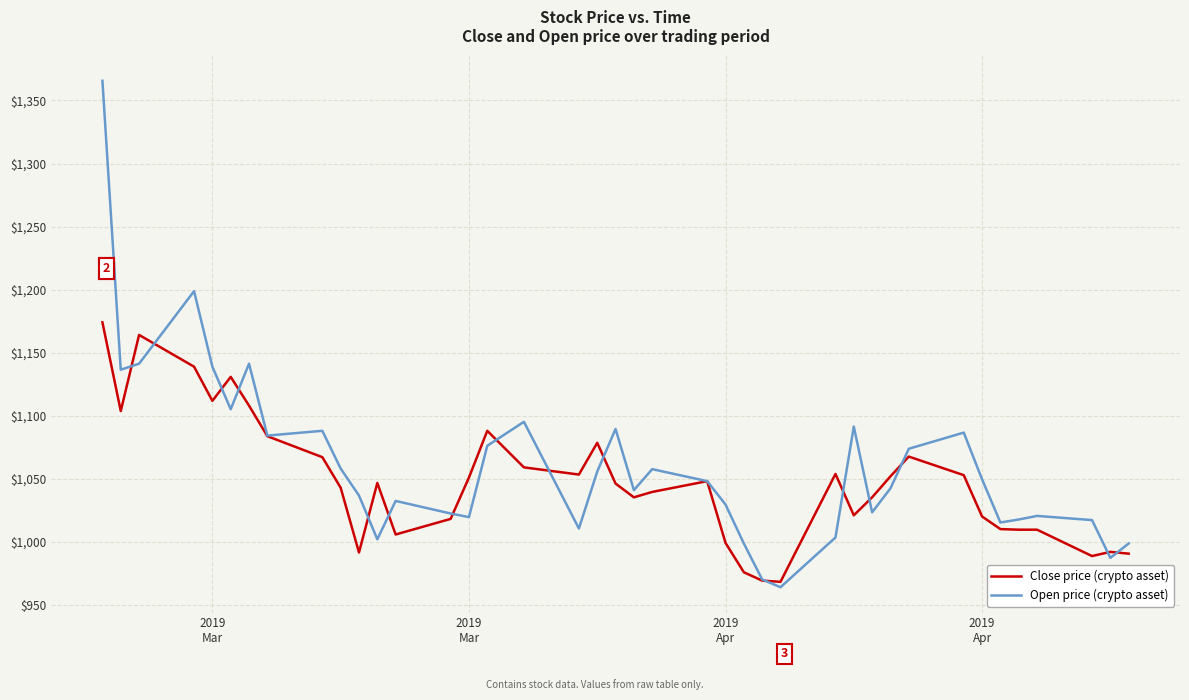

What is the minimum value shown in the chart?

963.8